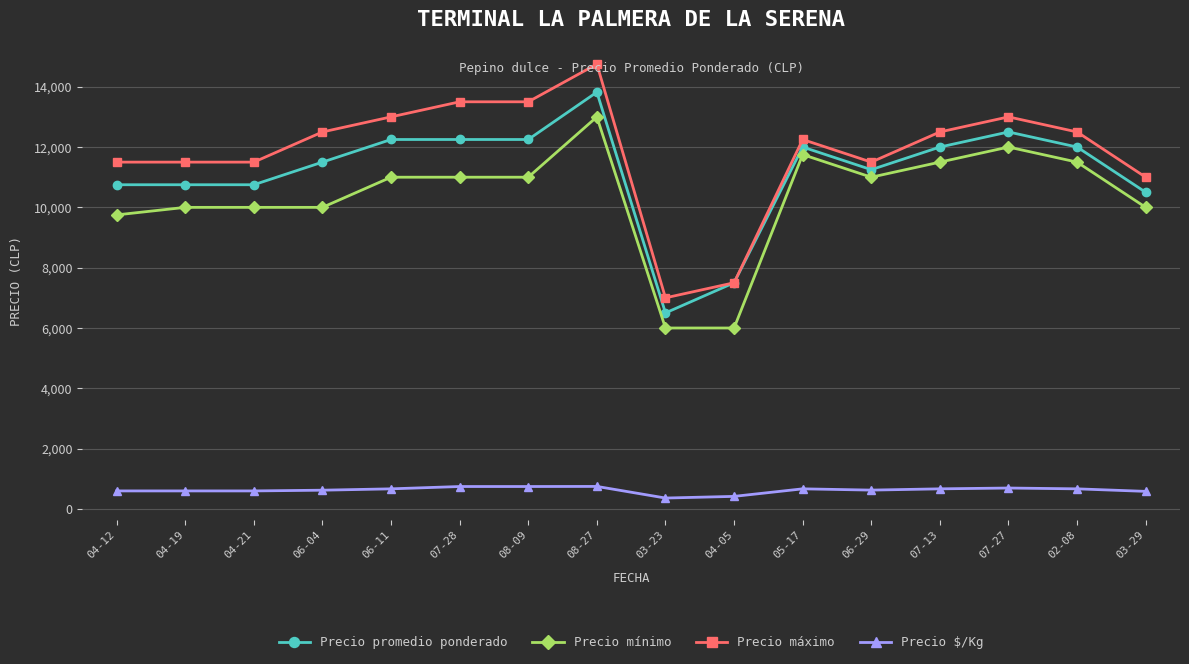

The Precio promedio ponderado series shows 7811 at 02-08. True or false?

False